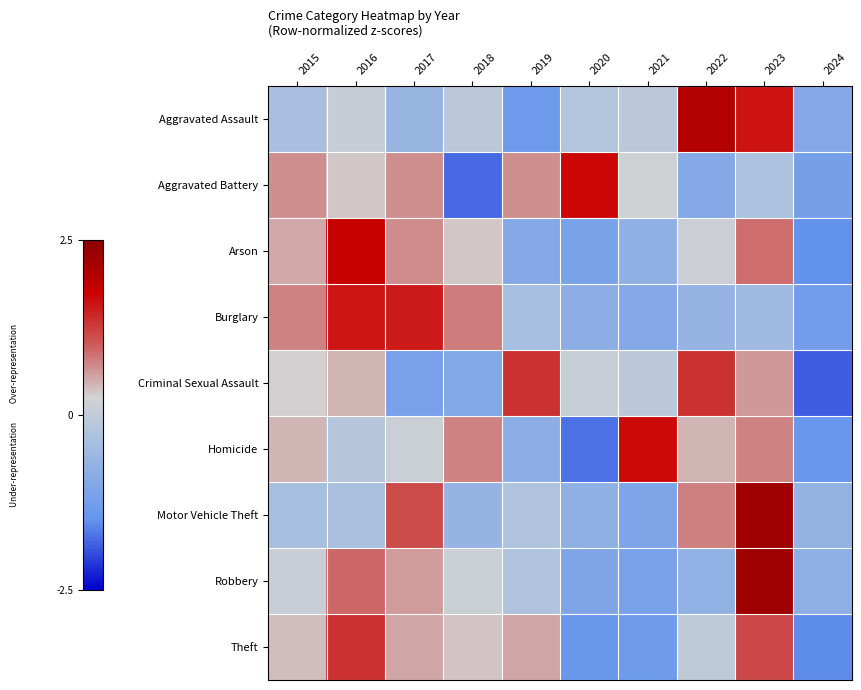

Count the number of categories in the chart.

10